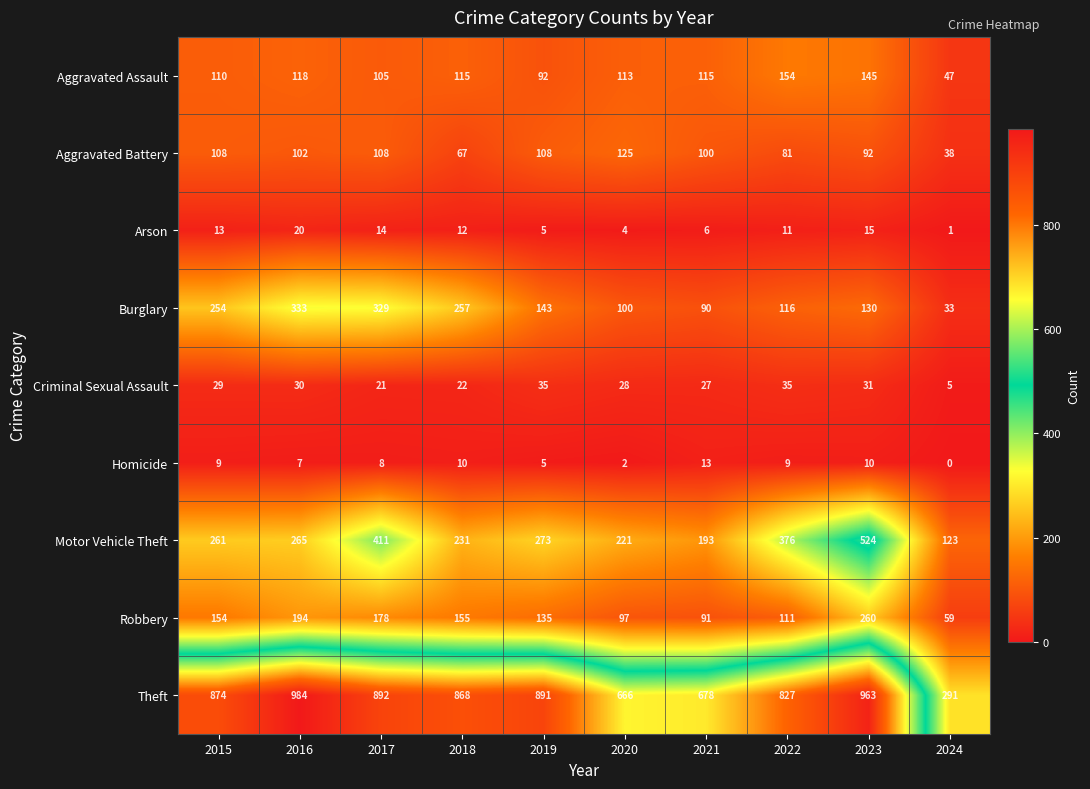

What value does the Homicide series have at 2022, to the nearest 10?

10